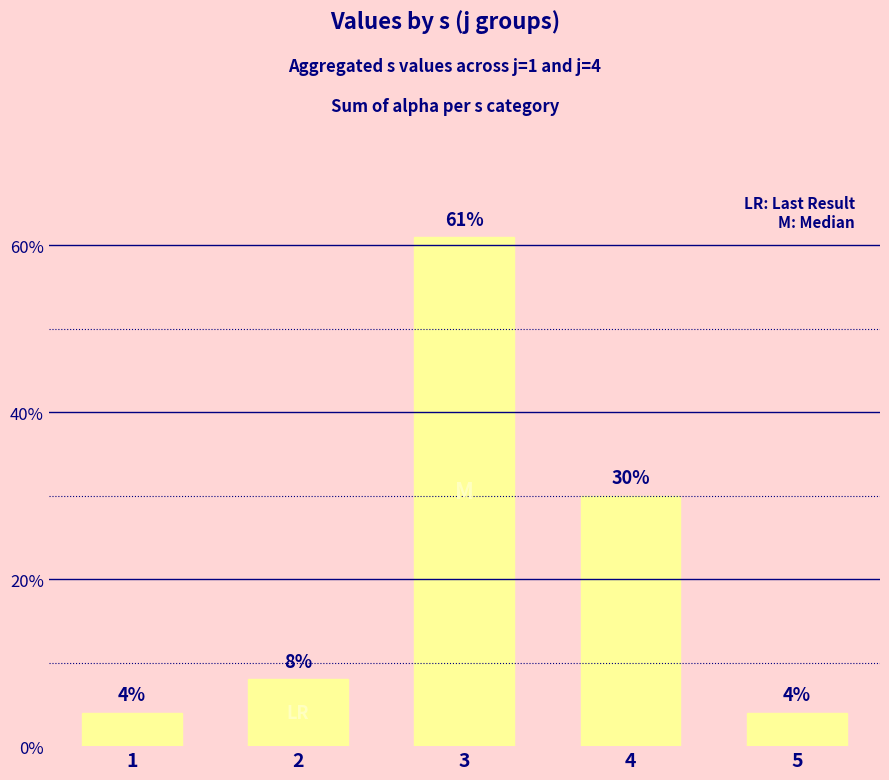

Which has a higher value, 1 or 4?

4